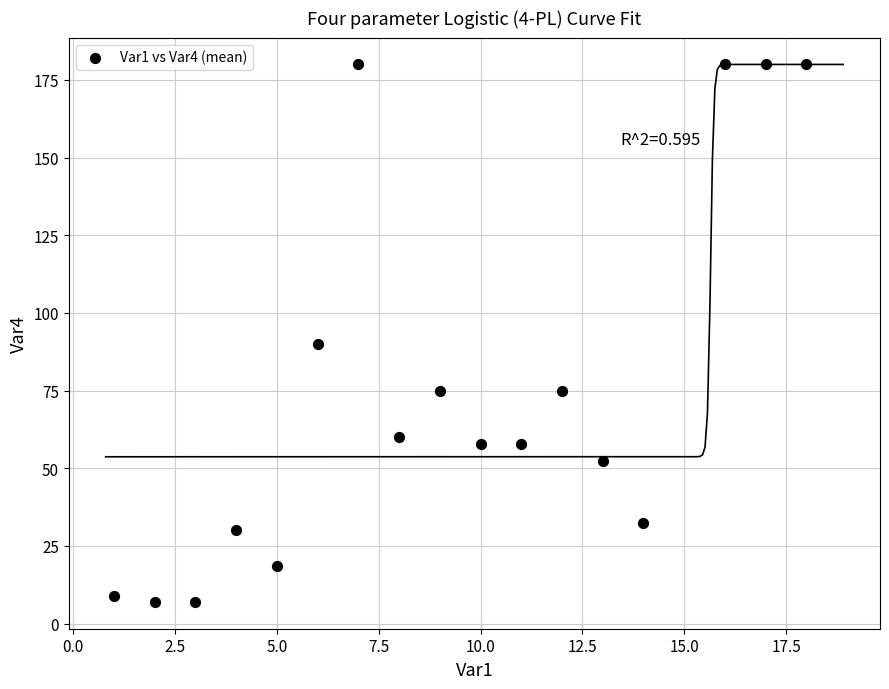

What is the range of X values (max minus min)?

17.0